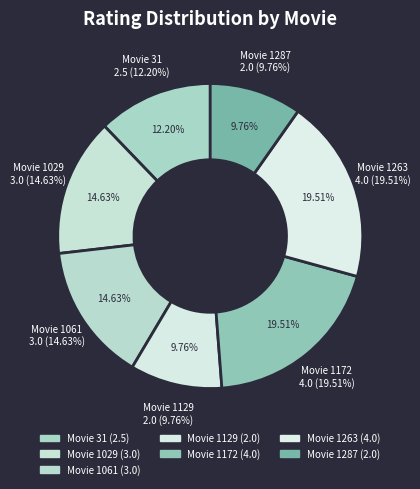

How many segments does this pie chart have?

7